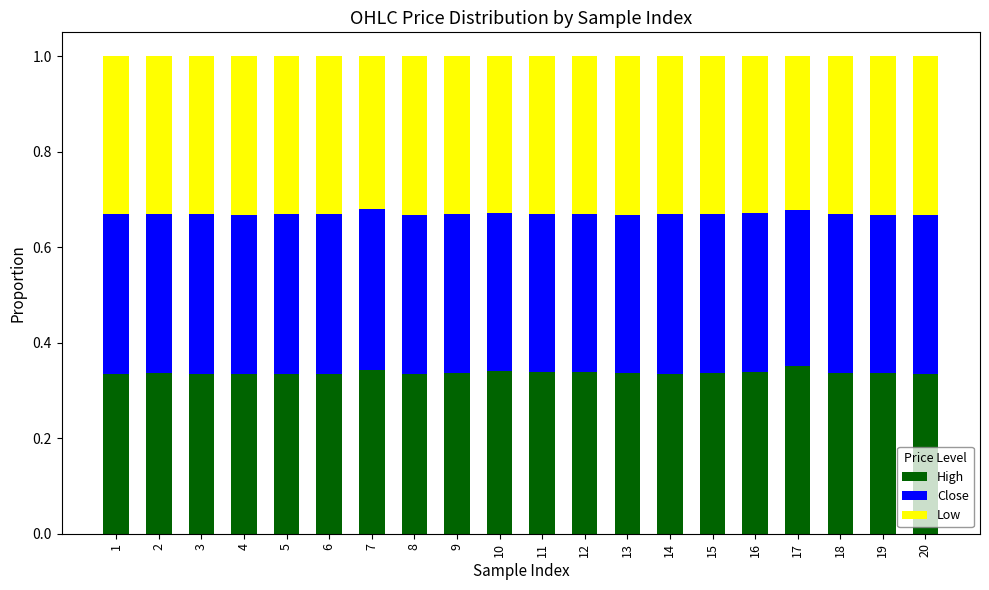

How many High values are between 0 and 1?

20